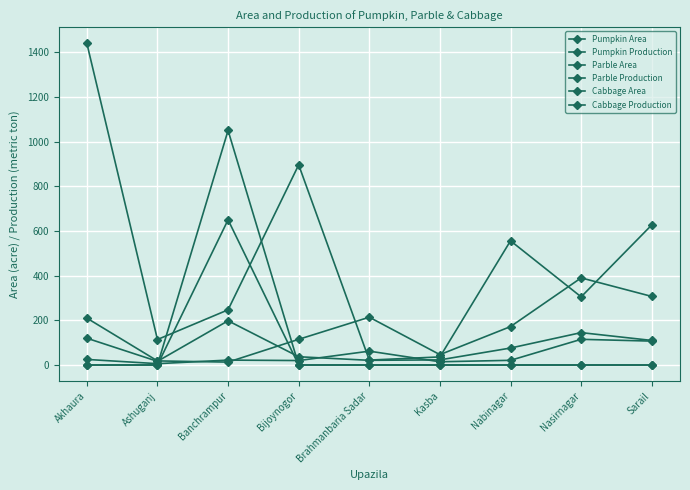

Reading right to left, list all the values displayed in this chart.

Pumpkin Area: 110.0	145.0	76.0	23.0	21.0	37.0	198.0	16.5	120.0
Pumpkin Production: 627.0	305.0	556.0	36.3	22.0	896.0	247.0	114.1	1440.0
Parble Area: 0.0	0.0	0.0	0.0	0.0	0.0	1050.0	0.0	0.0
Parble Production: 0.0	0.0	0.0	0.0	0.0	0.0	650.0	0.0	0.0
Cabbage Area: 107.0	115.0	21.0	14.5	62.0	20.0	22.0	6.0	25.0
Cabbage Production: 307.0	390.0	172.0	46.4	214.0	115.0	13.0	18.4	210.0